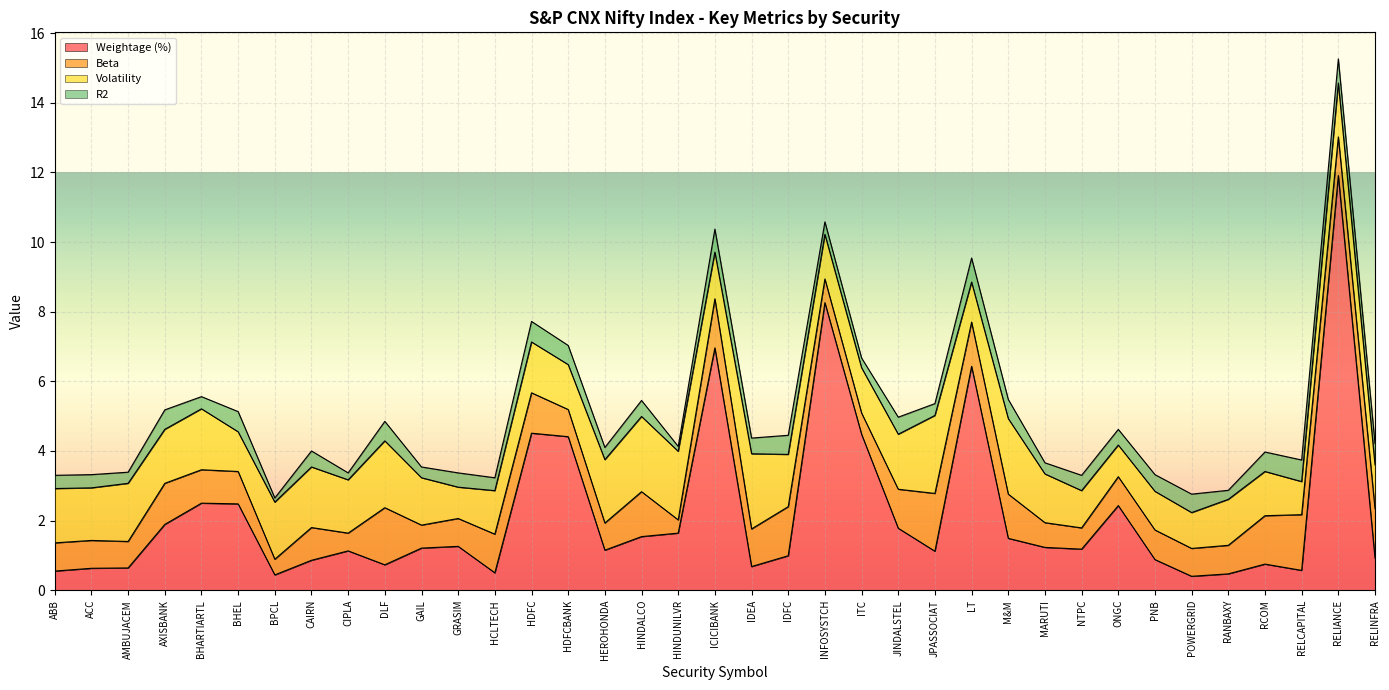

True or false: Beta and R2 cross at least once.

False